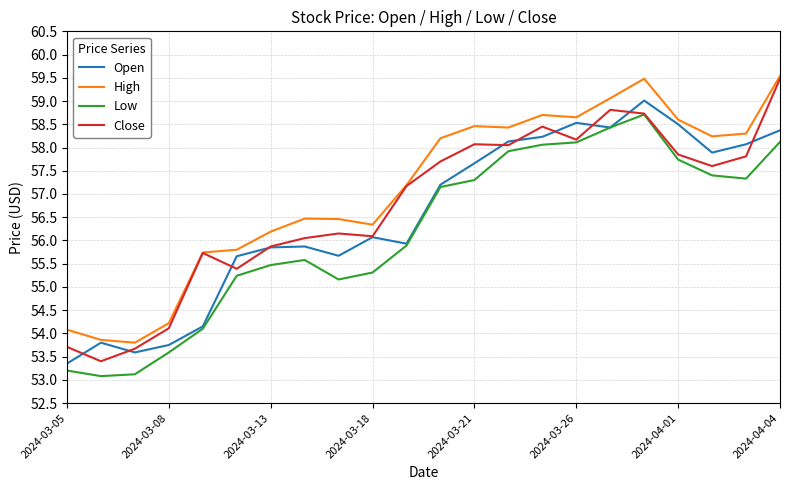

True or false: High and Low cross at least once.

False